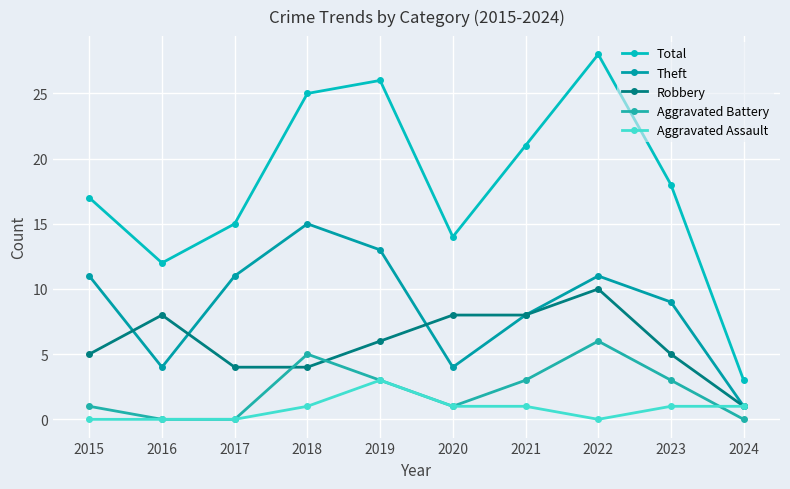

Which category has the highest value in the Aggravated Assault series?

2019